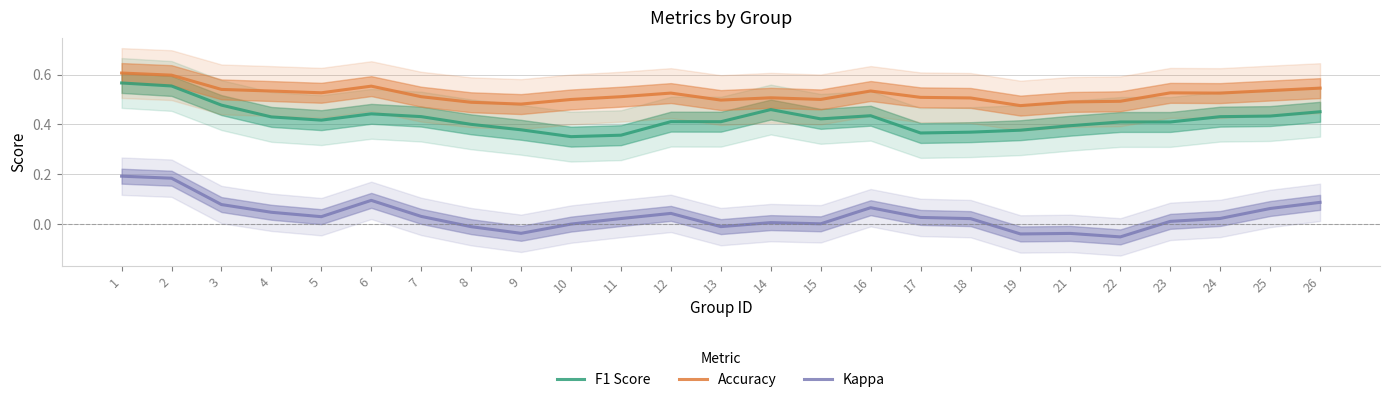

How many values in Kappa are below zero?

6